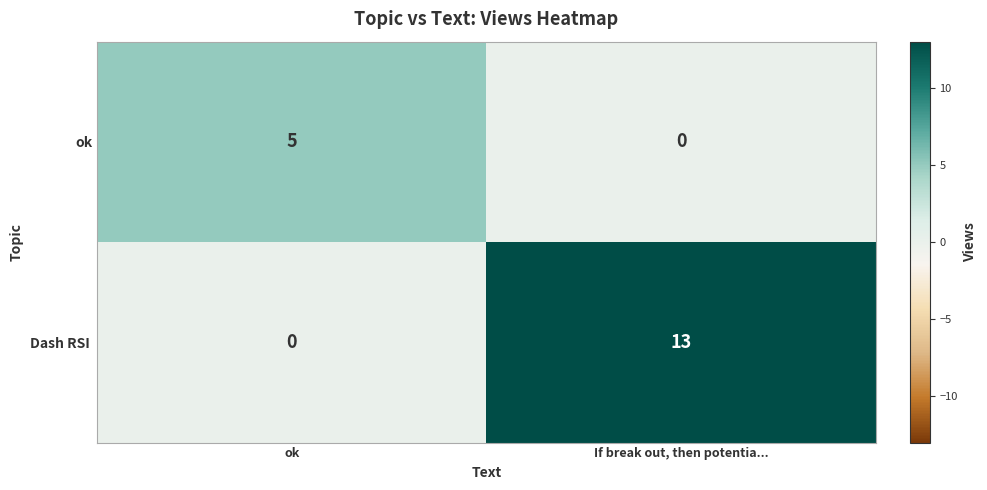

What is the greatest value displayed?

13